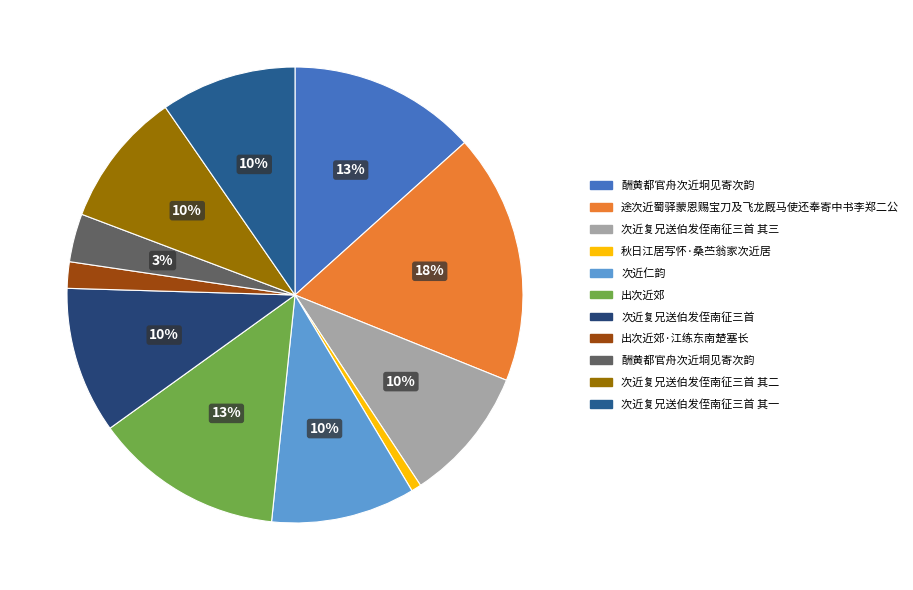

Does 秋日江居写怀·桑苎翁家次近居 account for over 50% of the chart?

No